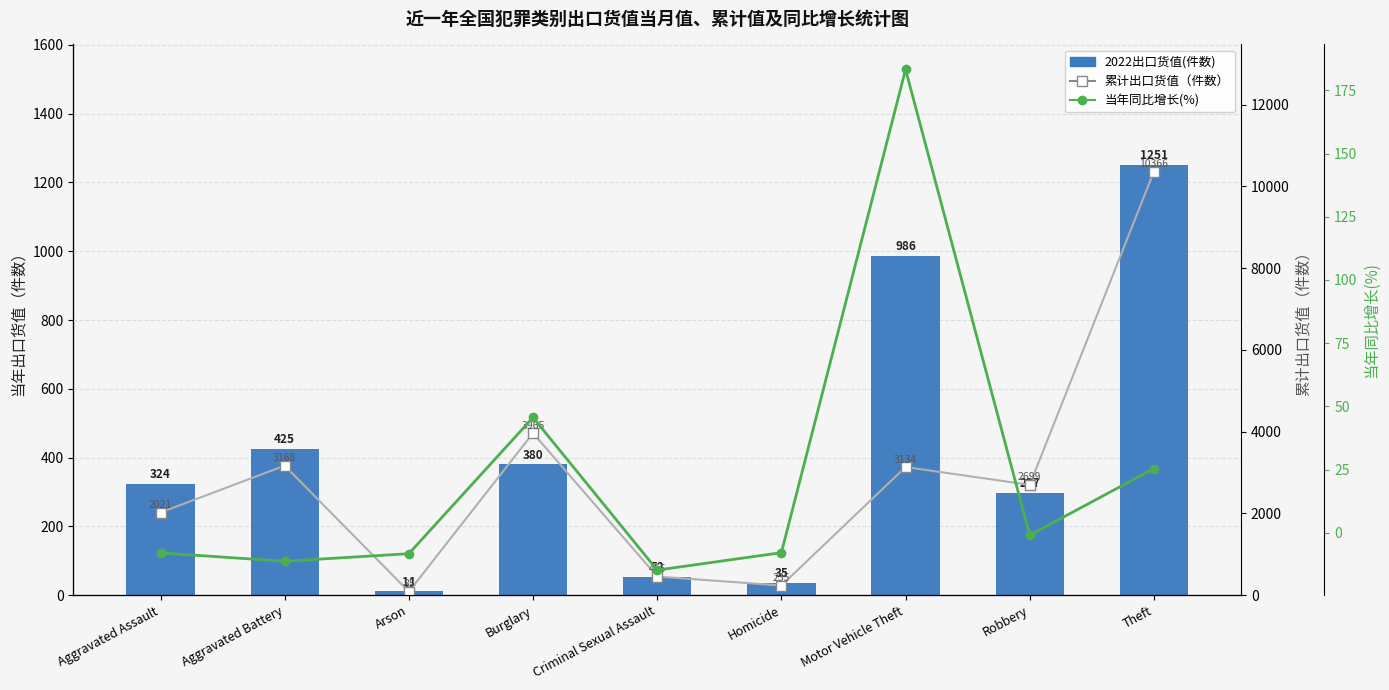

True or false: 累计出口货值（件数） has a value of 2021.0 at Aggravated Assault.

True